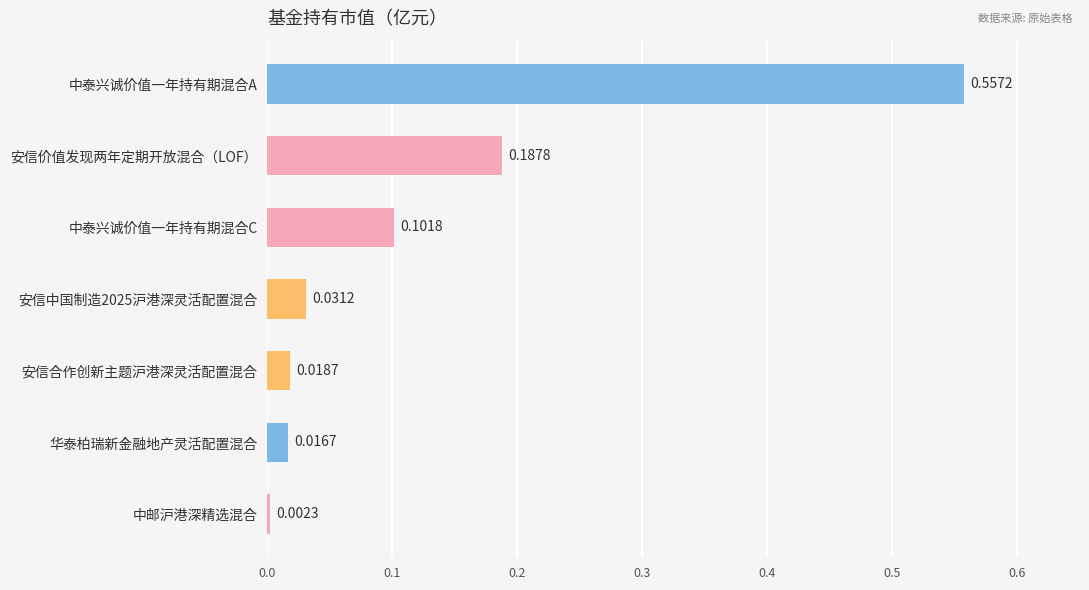

At which label is the value closest to 0?

中邮沪港深精选混合